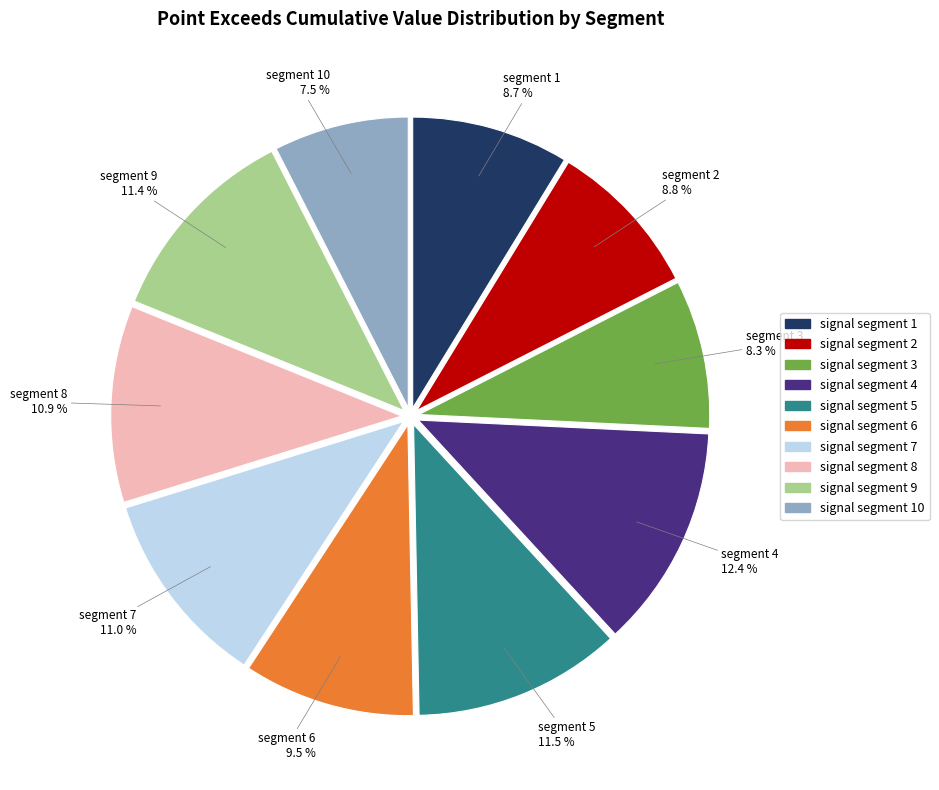

How many slices are in this pie chart?

10